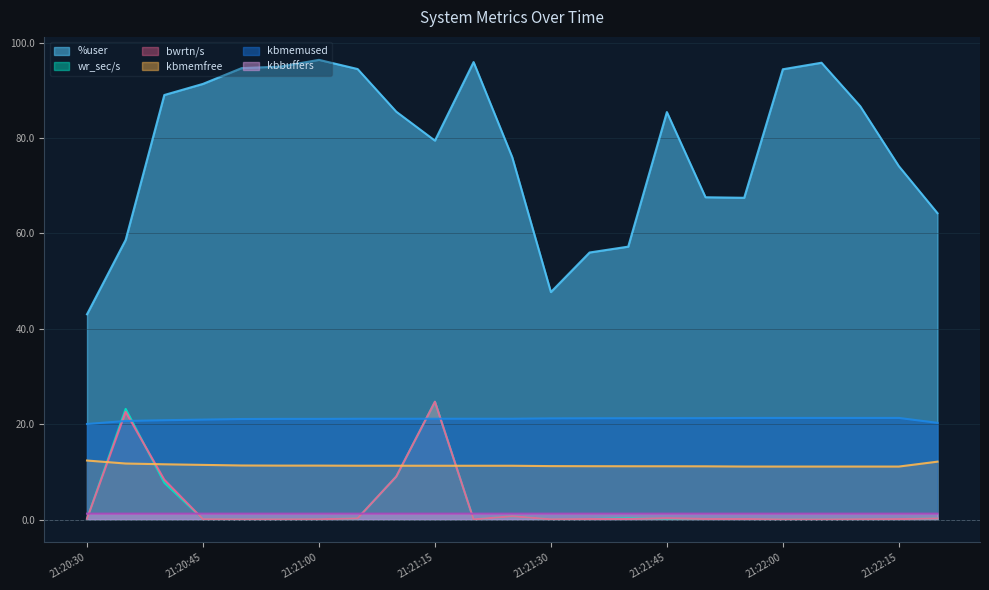

Between which two adjacent categories do bwrtn/s and kbbuffers first intersect?

21:20:30 and 21:20:35